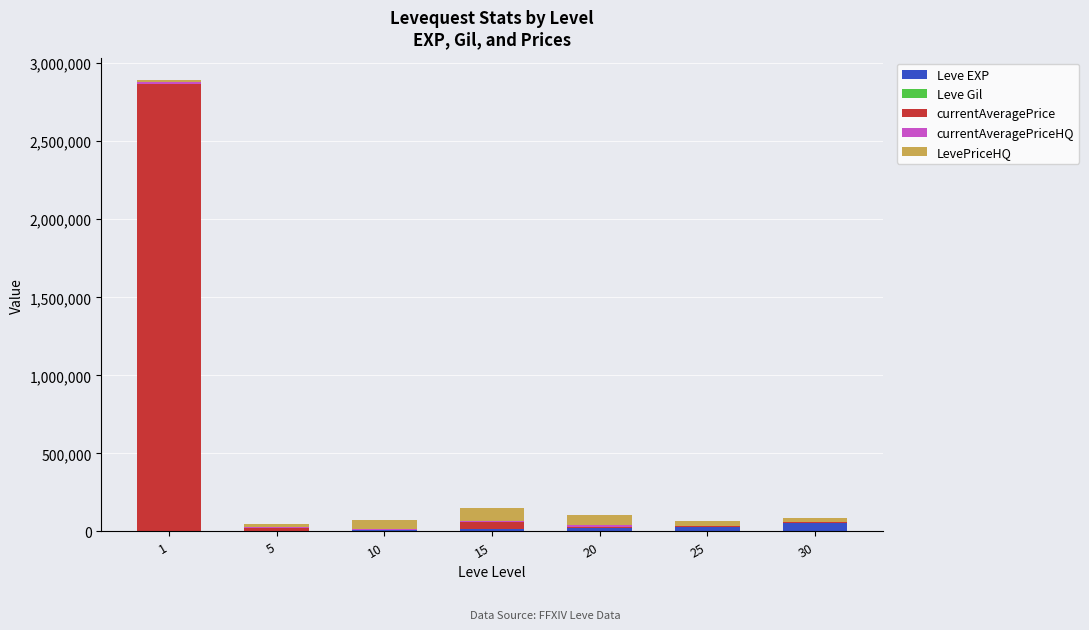

Where does the LevePriceHQ series first go above 30000?

10